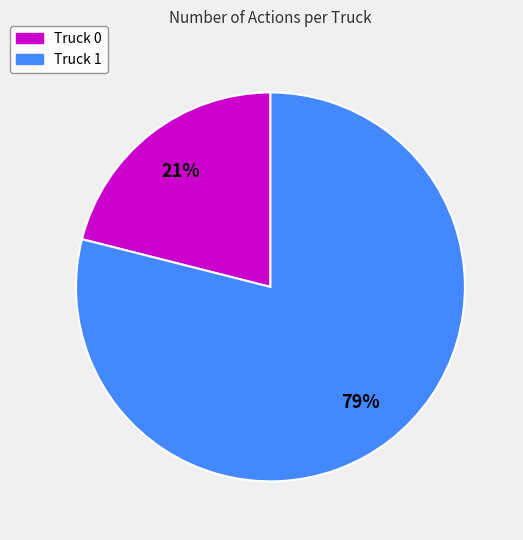

To the nearest percent, what portion does Truck 1 represent?

79%